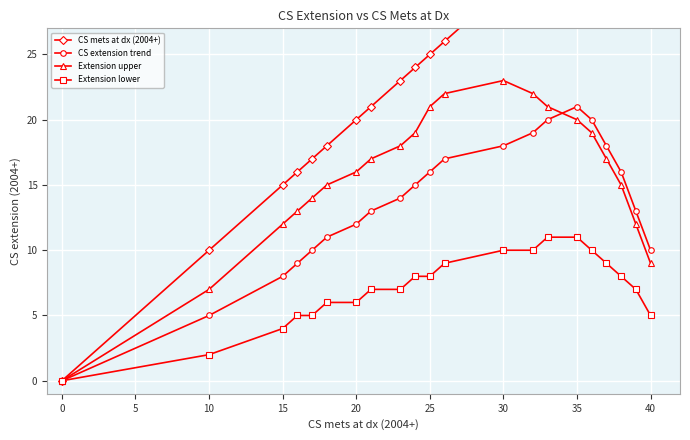

How many times do CS extension trend and Extension upper cross each other?

1